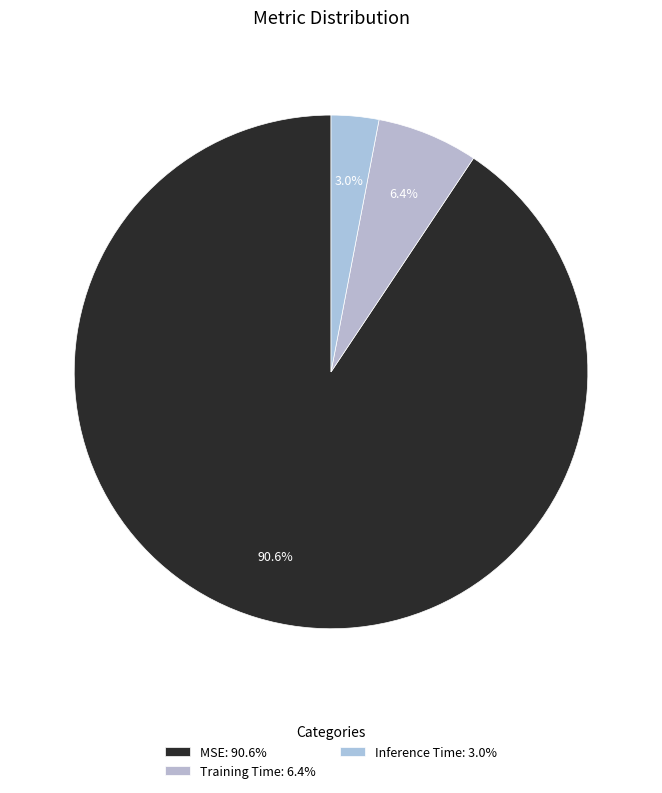

To the nearest percent, what is the average slice percentage?

33%